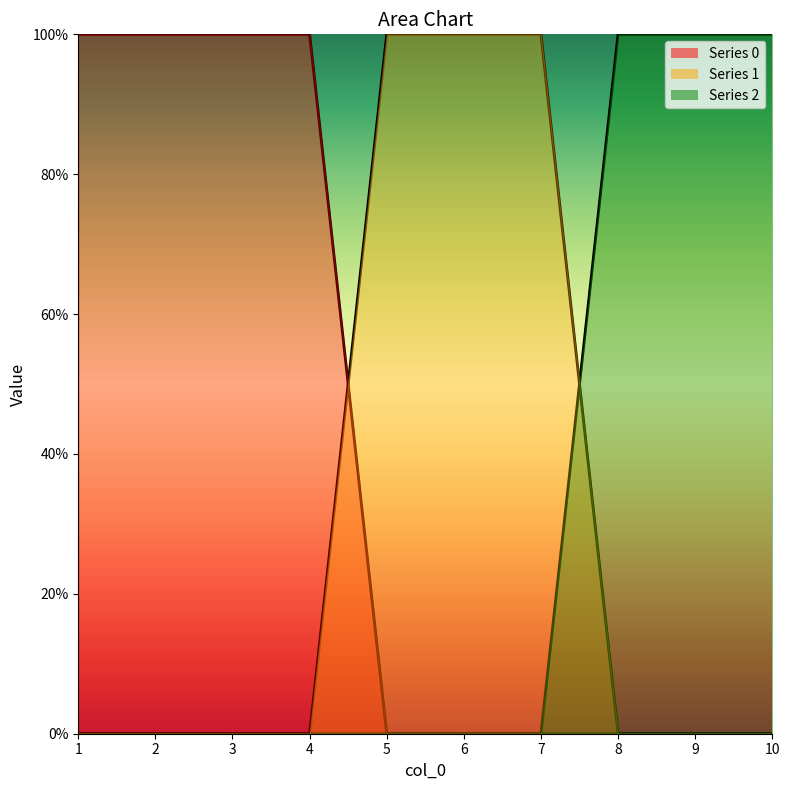

Where do 1 and 2 first cross each other?

7 and 8